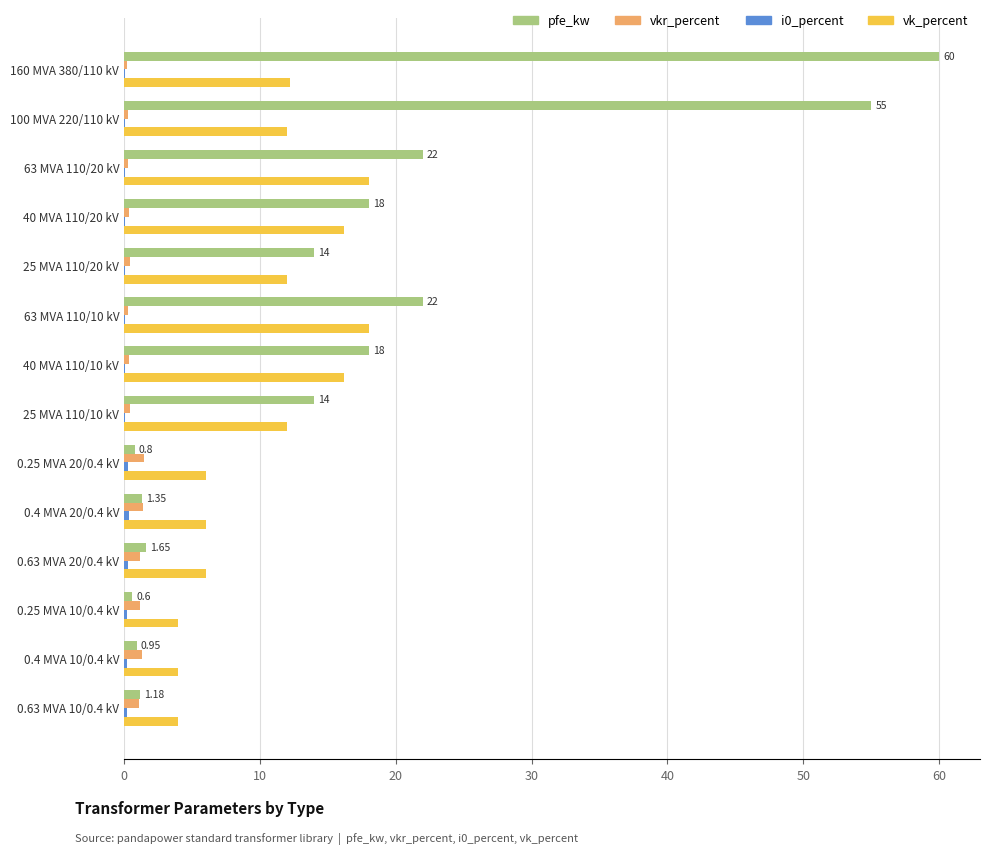

How many categories are shown in the chart?

14